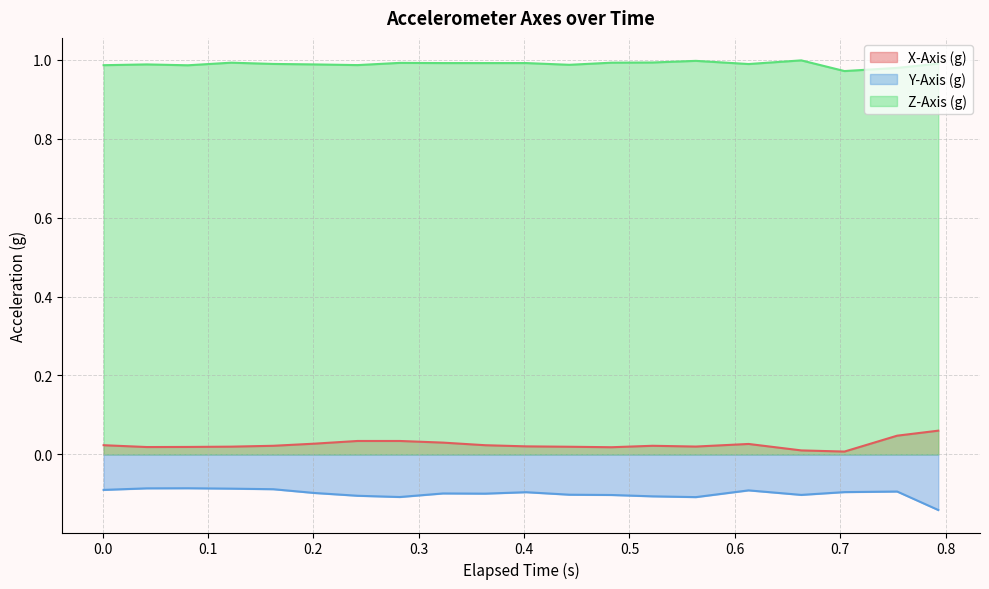

True or false: X-Axis (g) and Z-Axis (g) intersect in this chart.

False